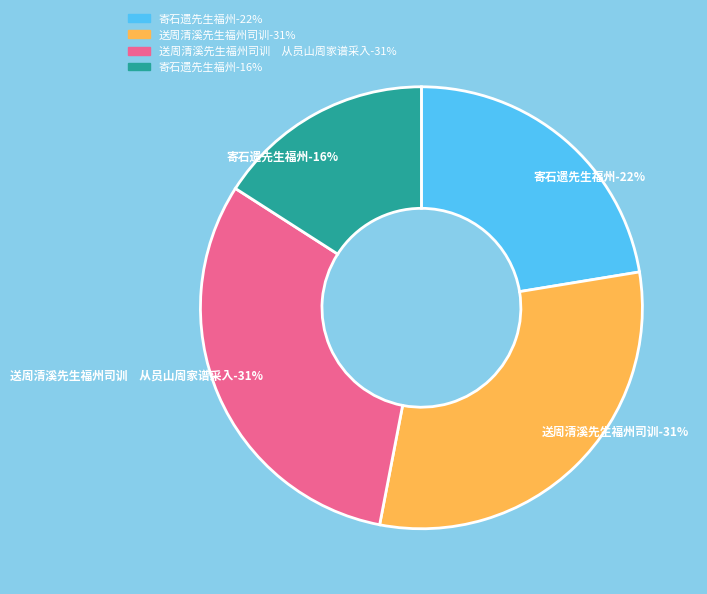

Approximately how many times larger is the value at 送周清溪先生福州司训　从员山周家谱采入 compared to 寄石遗先生福州?

1.4